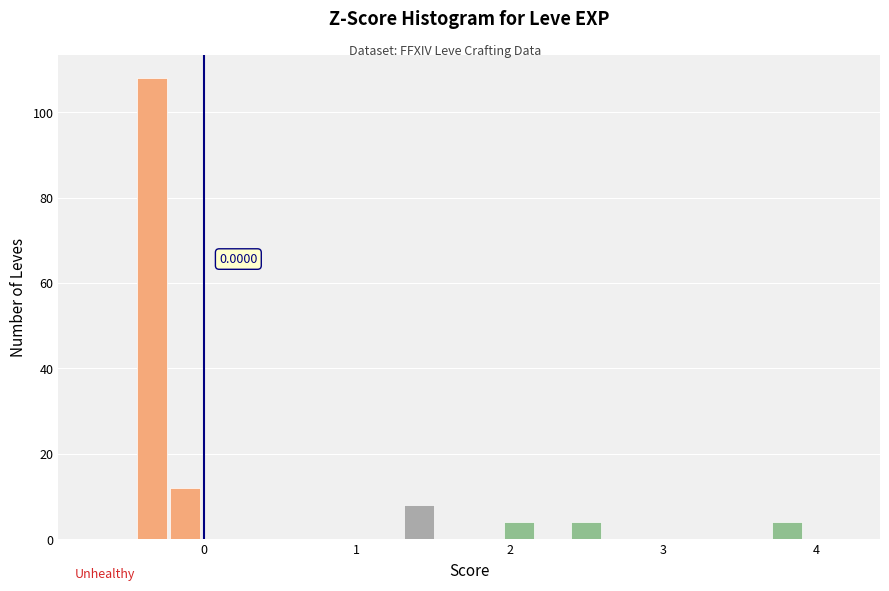

Around what value on the x-axis is the tallest bar? Give the approximate position of its centre, as read against the axis.

-0.3